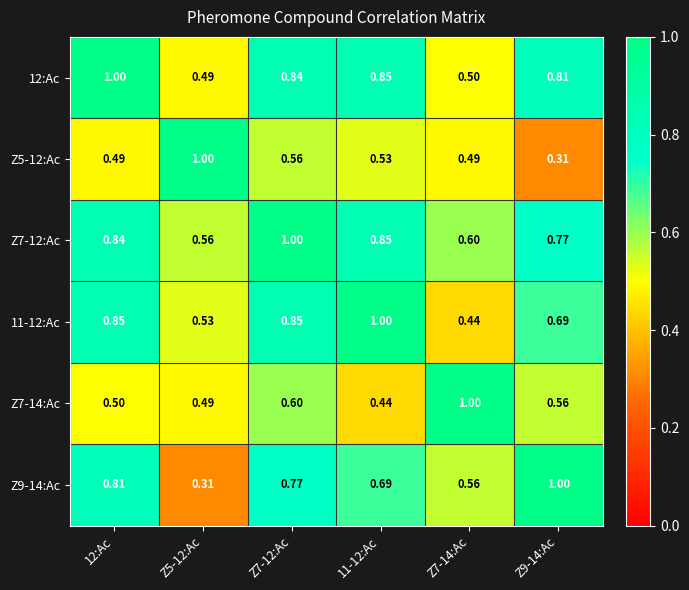

Is the value of 12:Ac at Z9-14:Ac greater than the value of 11-12:Ac at 11-12:Ac?

No